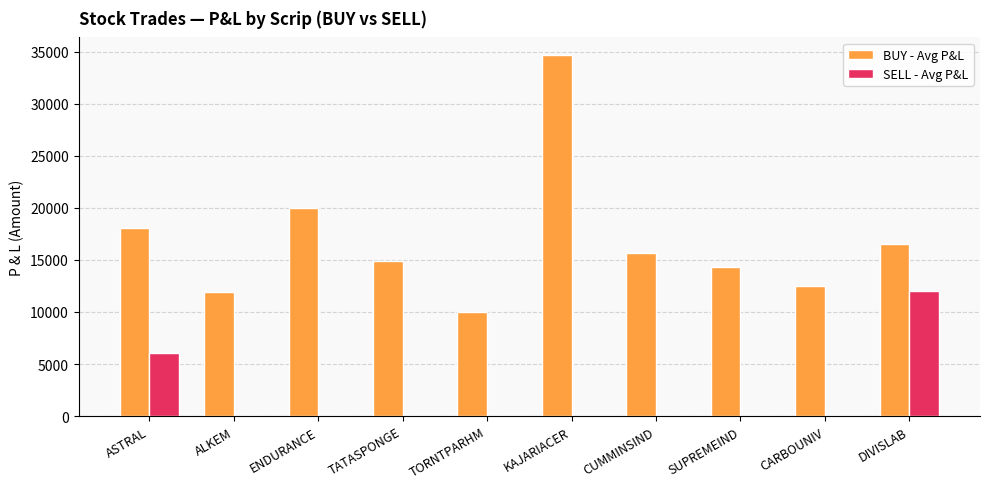

Which series has the largest total across all categories?

BUY - Avg P&L